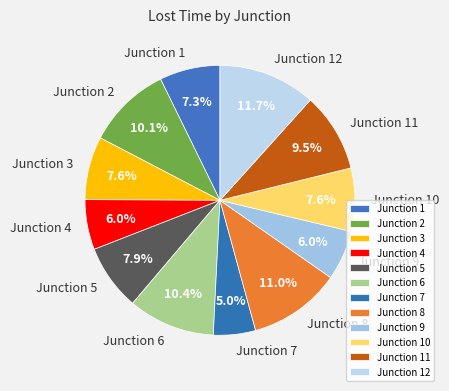

True or false: Junction 7 accounts for 15% of the total.

False